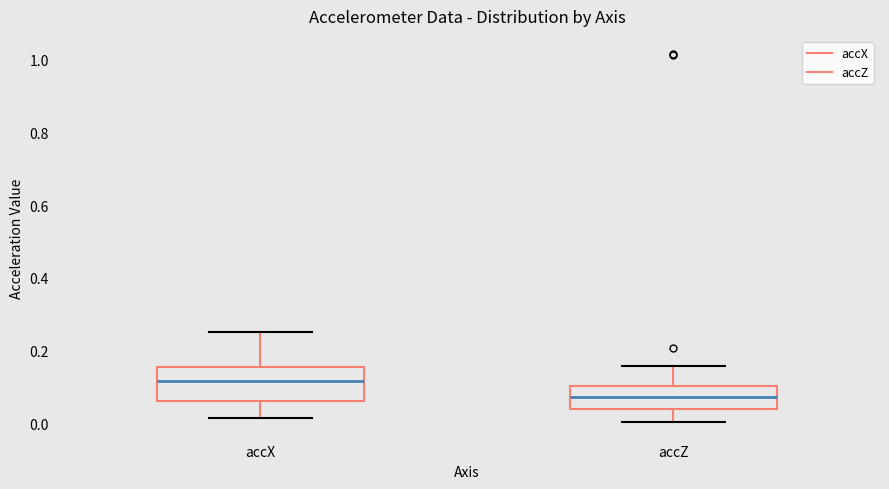

Comparing the boxes themselves (not the whiskers), which one is the tallest?

accX